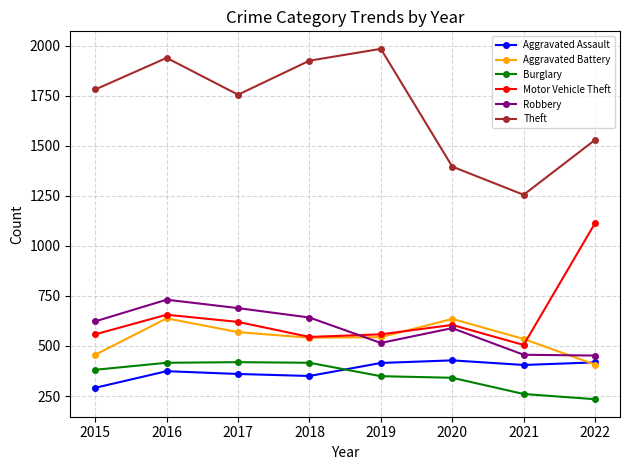

Which series ends up on top after the final intersection of Aggravated Battery and Motor Vehicle Theft?

Motor Vehicle Theft